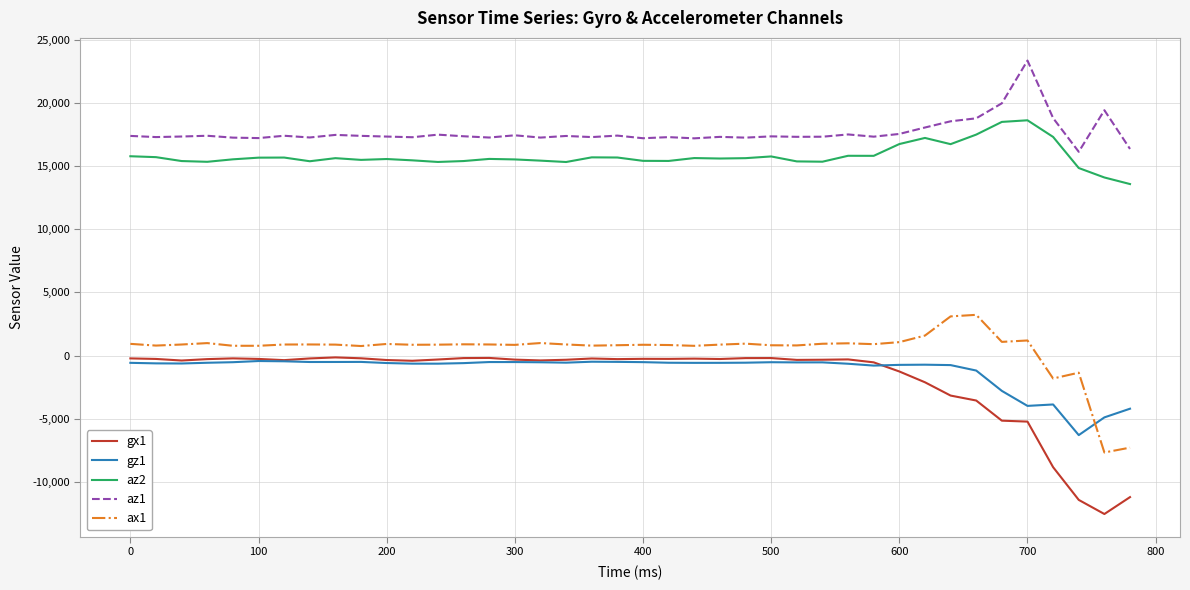

Which series has the largest total across all categories?

az1